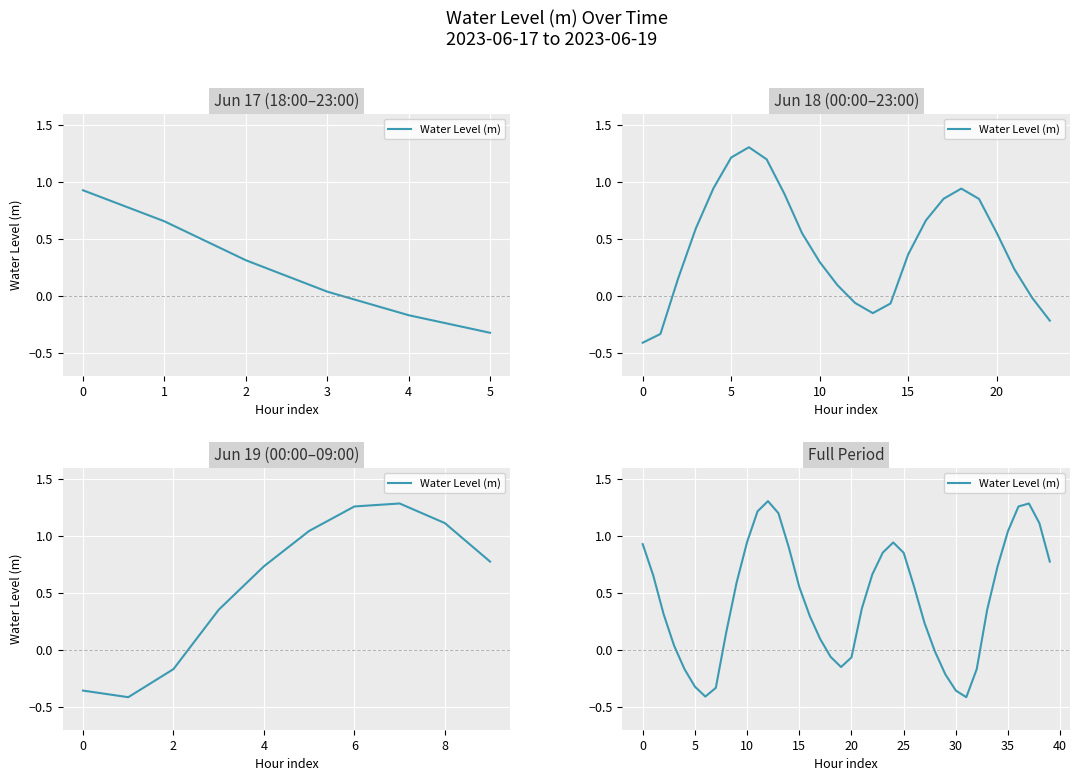

Which category has the lowest value across all series?

31